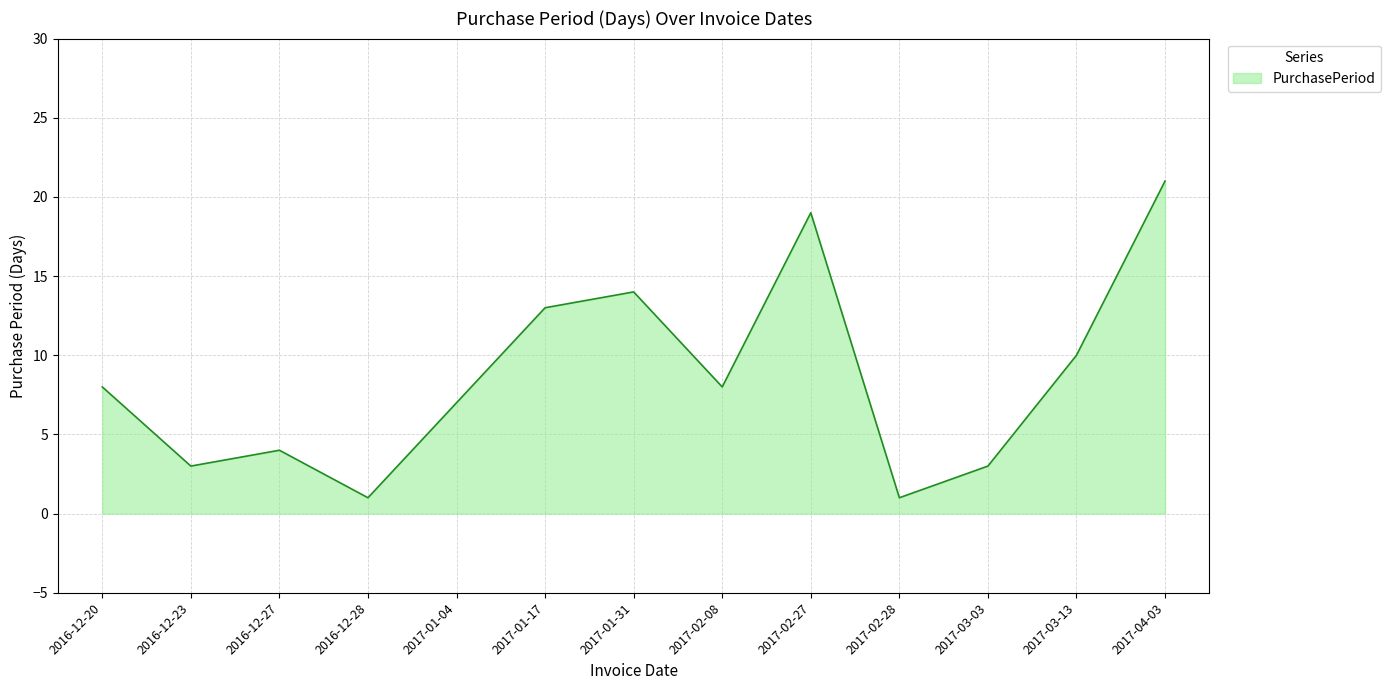

Does the chart display data point markers on the line(s)?

No